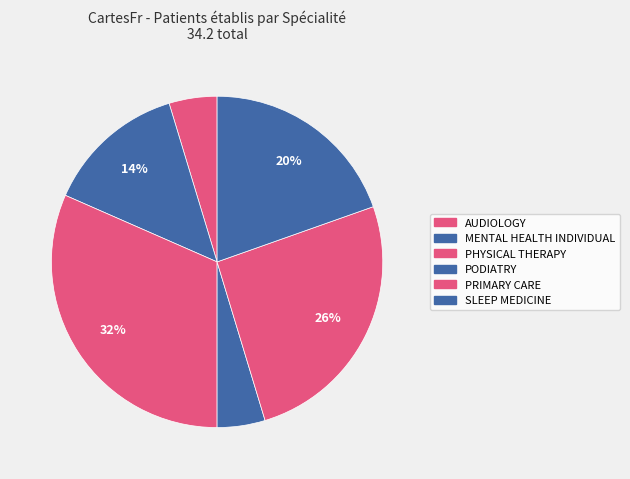

How many segments does this pie chart have?

6